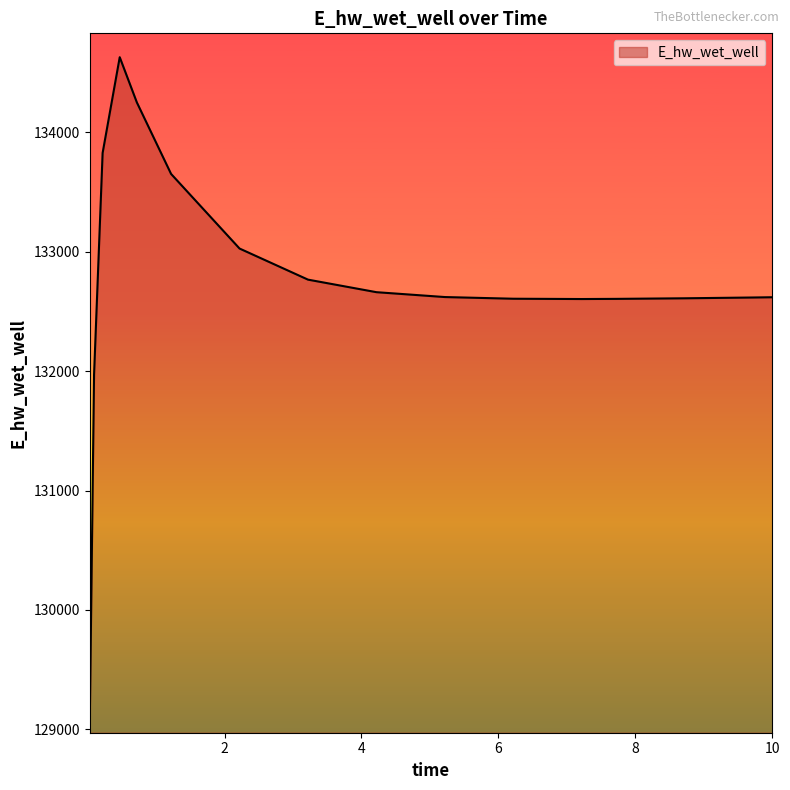

What is the difference between the maximum and minimum values?

5559.4